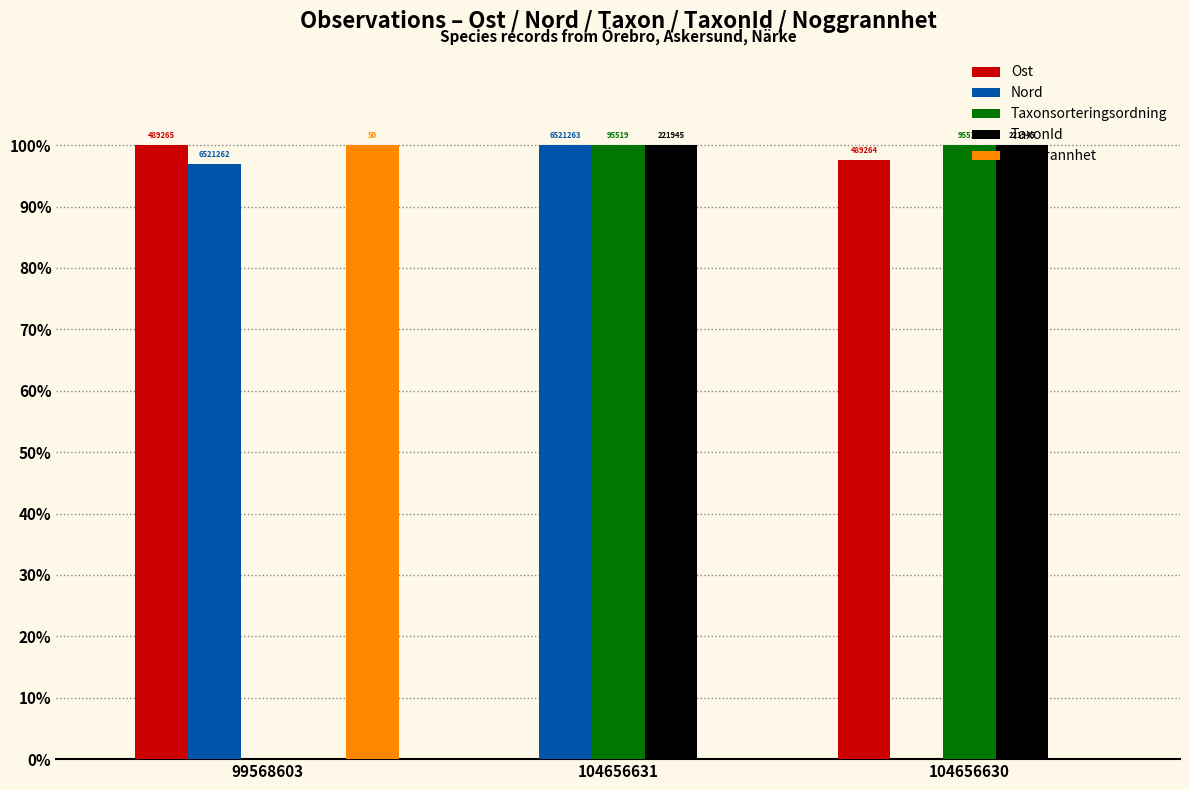

Reading right to left, extract all data points from this chart.

Ost: 97.6	0.0	100.0
Nord: 0.0	100.0	96.9
Taxonsorteringsordning: 100.0	100.0	0.0
TaxonId: 100.0	100.0	0.0
Noggrannhet: 0.0	0.0	100.0